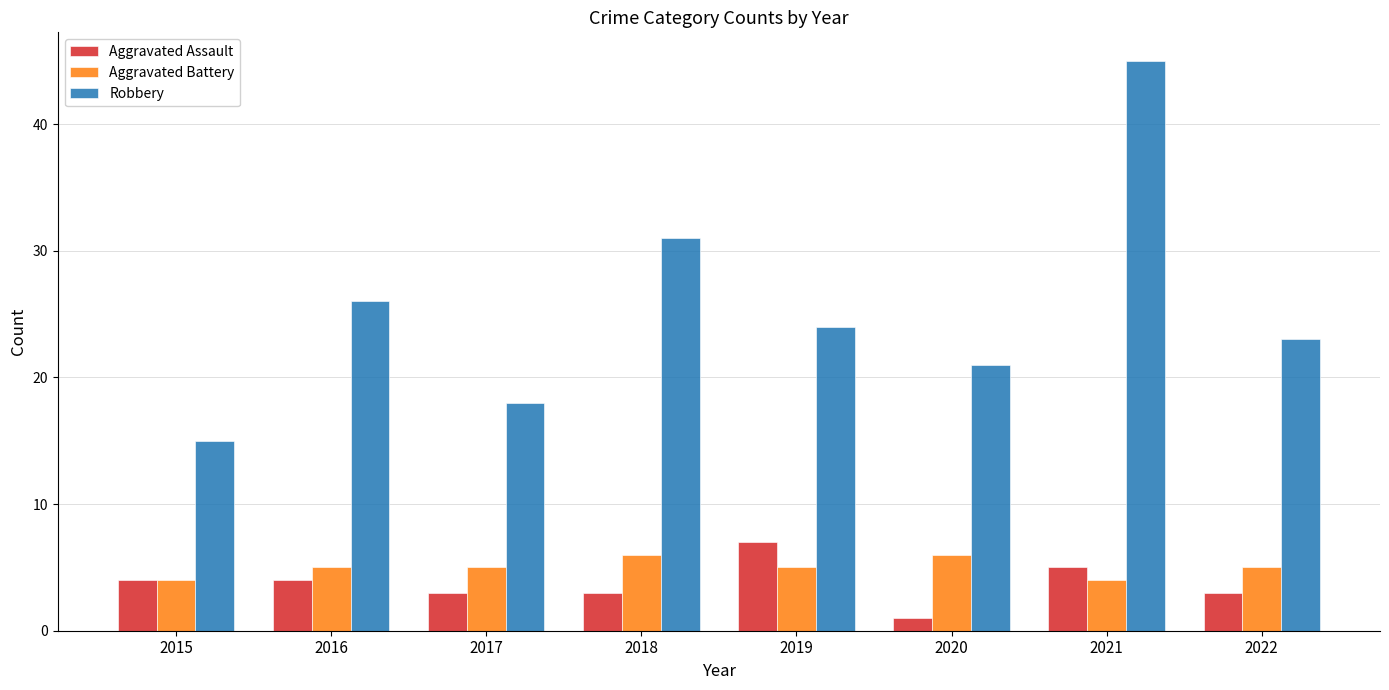

At 2016, list the series in order from largest to smallest.

Robbery, Aggravated Battery, Aggravated Assault